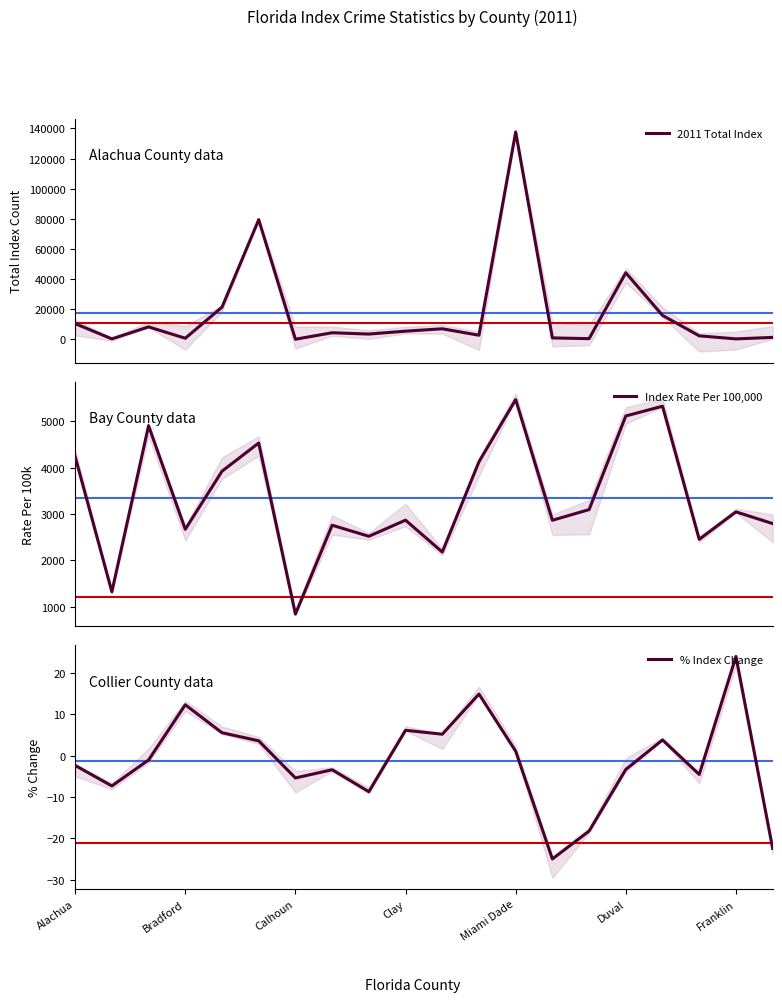

True or false: 2011 Total Index and % Index Change intersect in this chart.

False